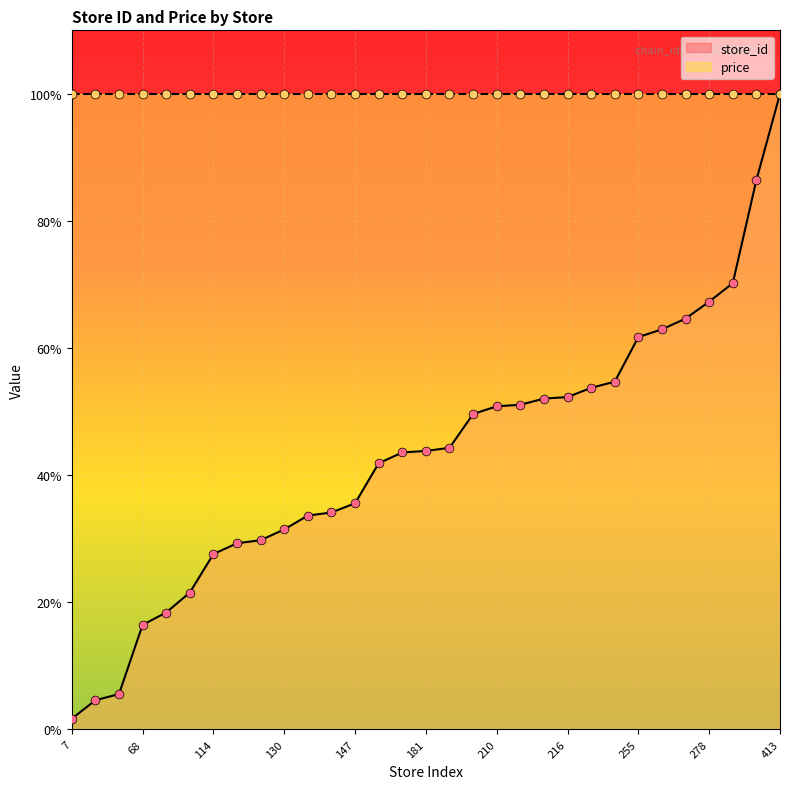

What is the ratio of the value at 19 to the value at 68?

0.3